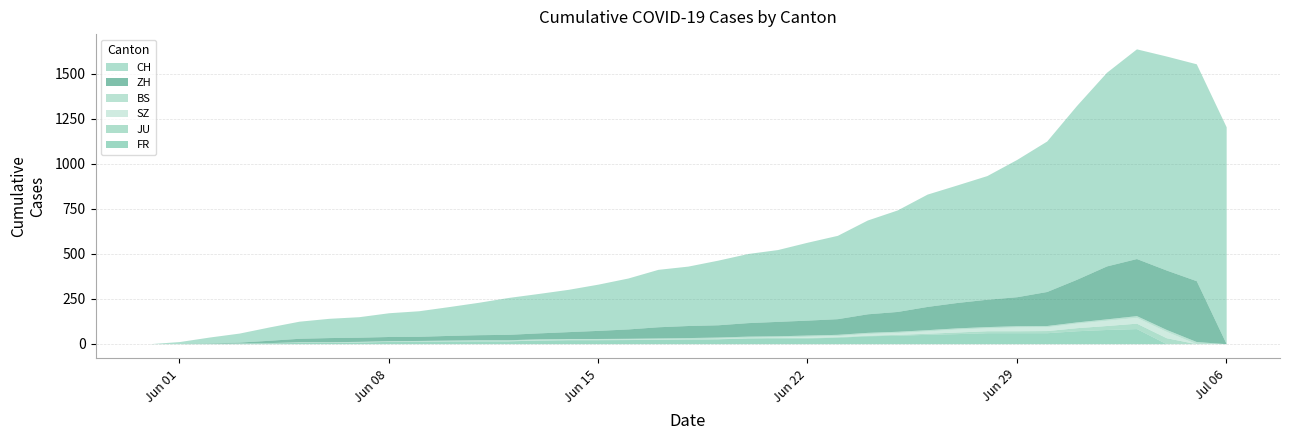

What are all the series names shown in the legend?

CH, ZH, BS, SZ, JU, FR